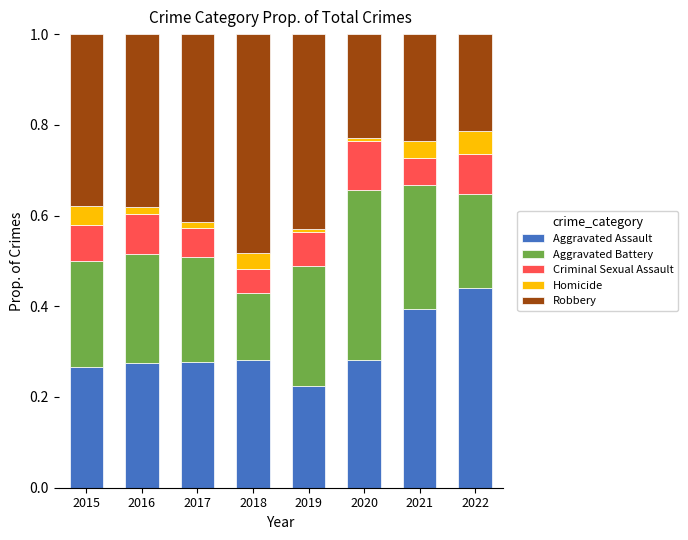

The Aggravated Assault series shows 0.3 at 2022. True or false?

False